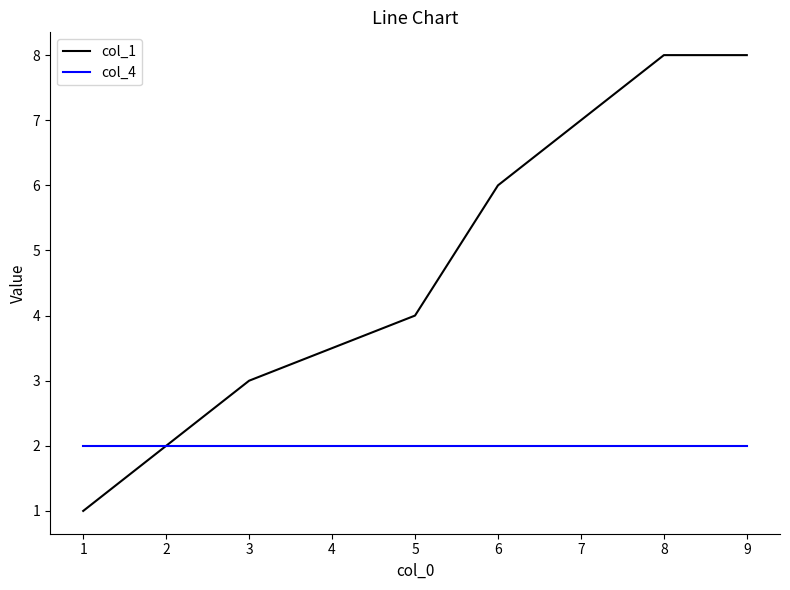

Is this an area chart (filled region under the line)?

No